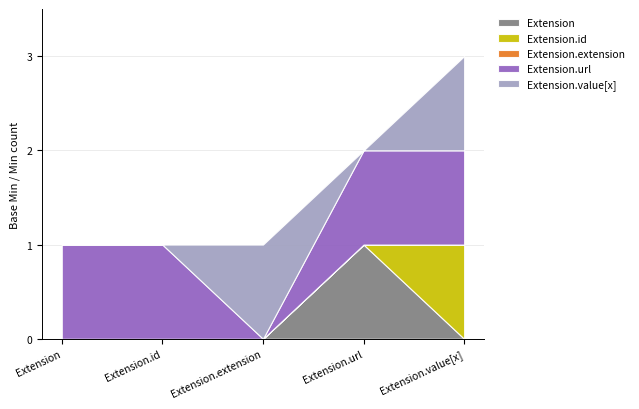

What is the maximum value for Extension.url?

1